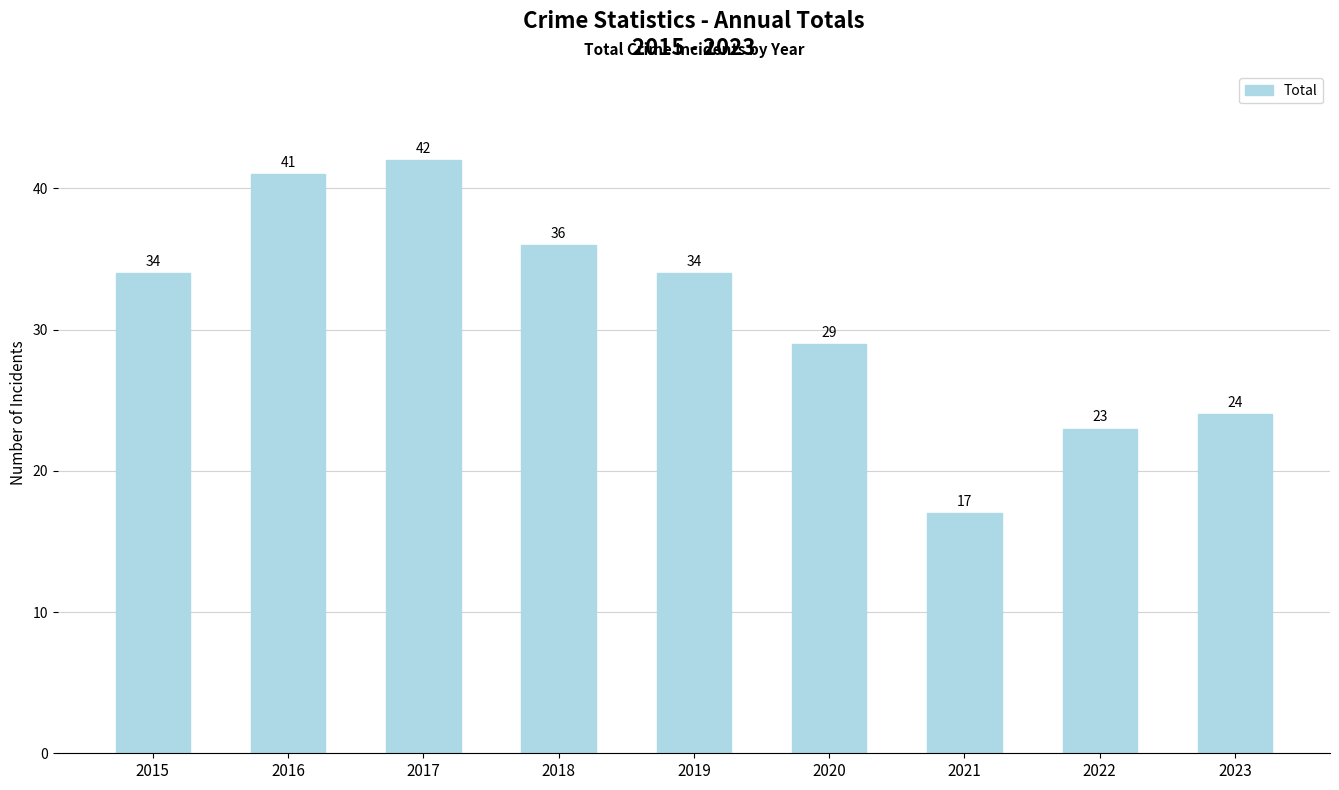

What is the difference between the maximum and second lowest values?

19